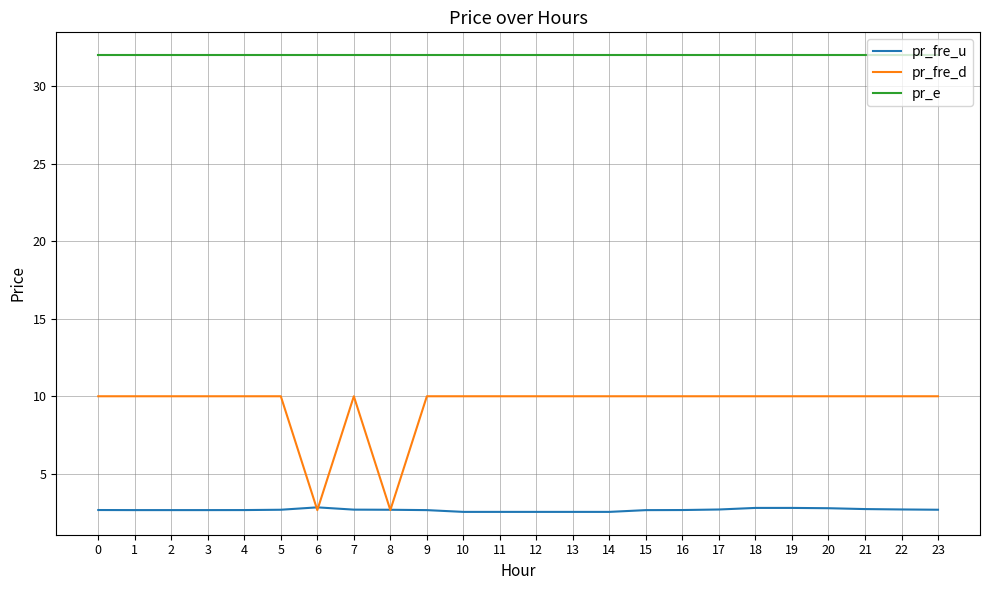

Is it true that pr_e equals 18.9 at 5?

False